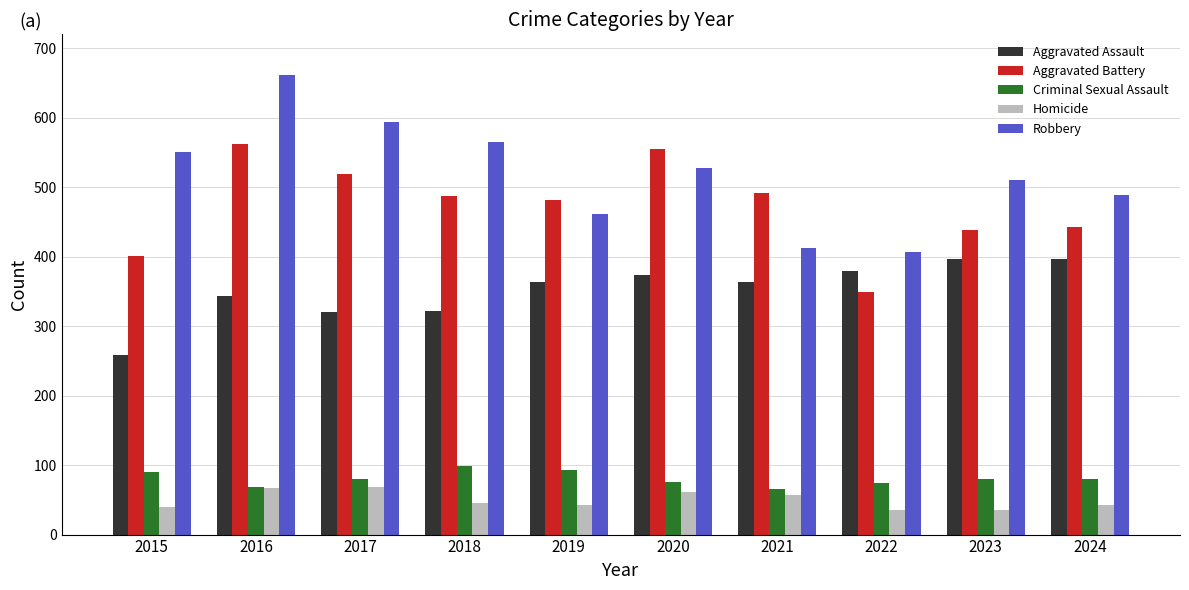

The value of Aggravated Assault at 2020 is 121. True or false?

False